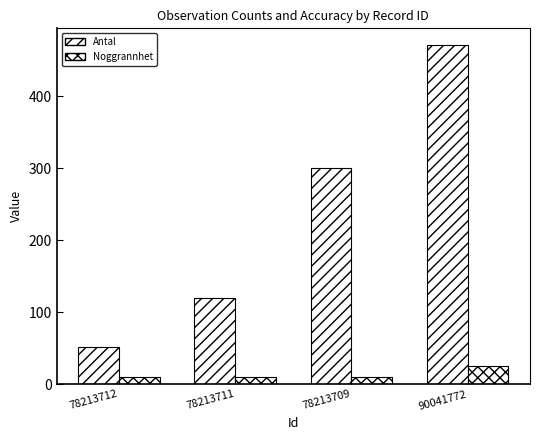

Are the bars grouped side by side (vs. stacked)?

Yes